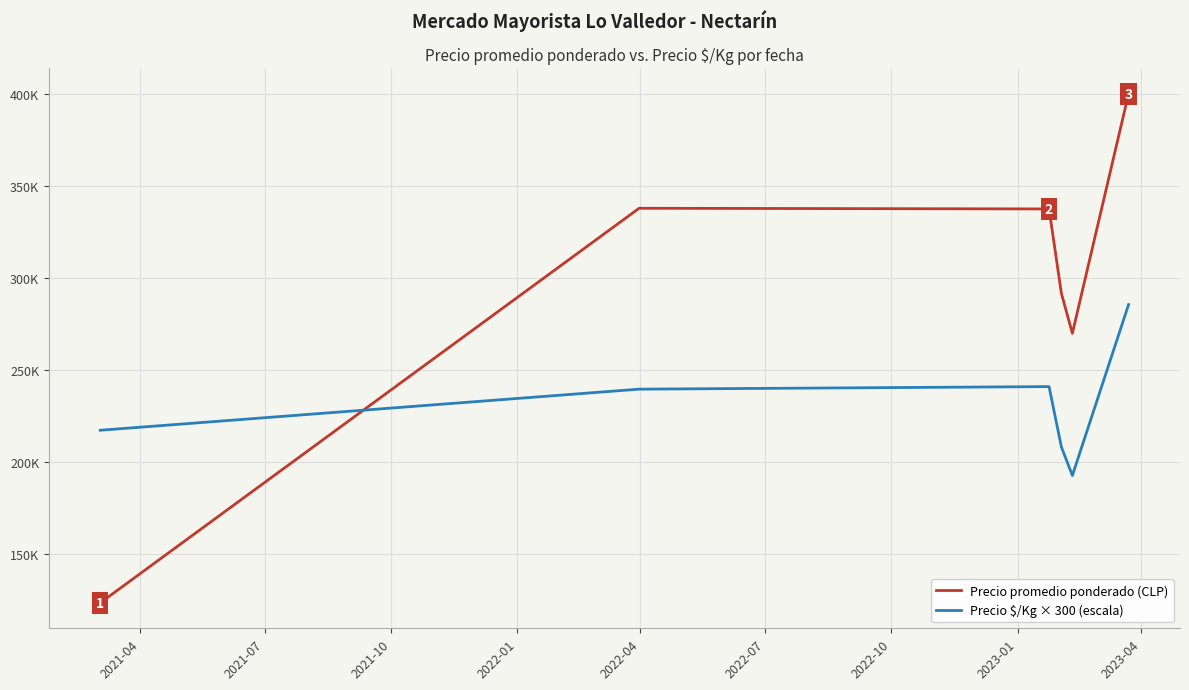

What are all the series names shown in the legend?

Precio promedio ponderado (CLP), Precio $/Kg × 300 (escala)